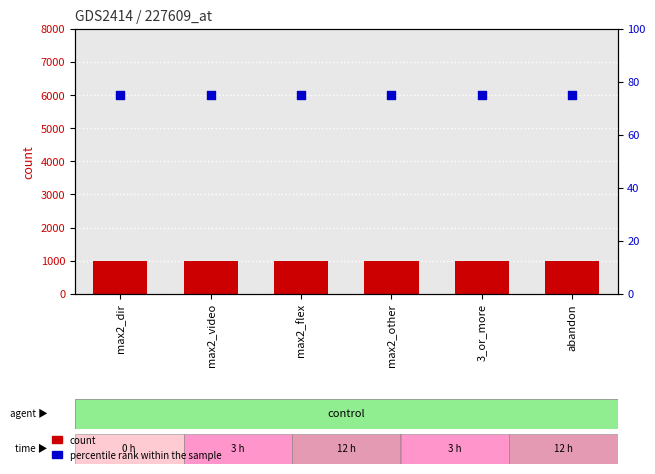

Which series has the widest spread of Y values?

count